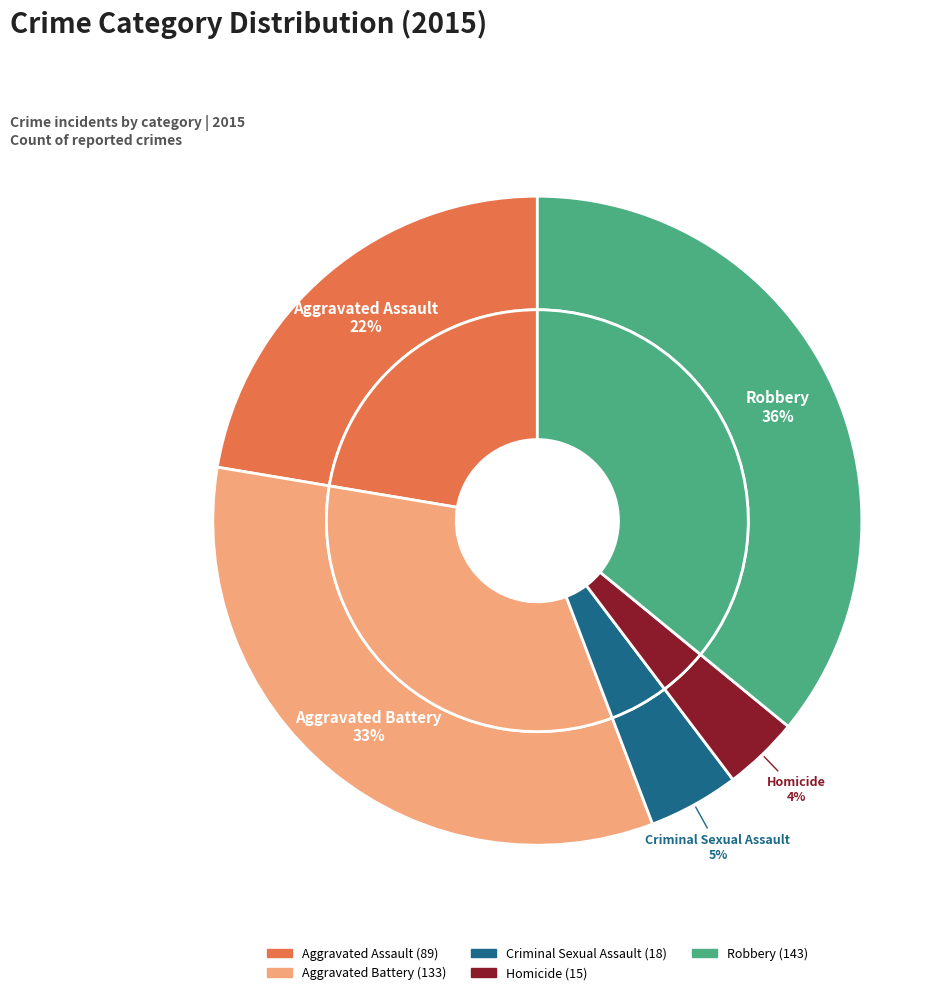

What is the largest slice in the pie chart?

Robbery